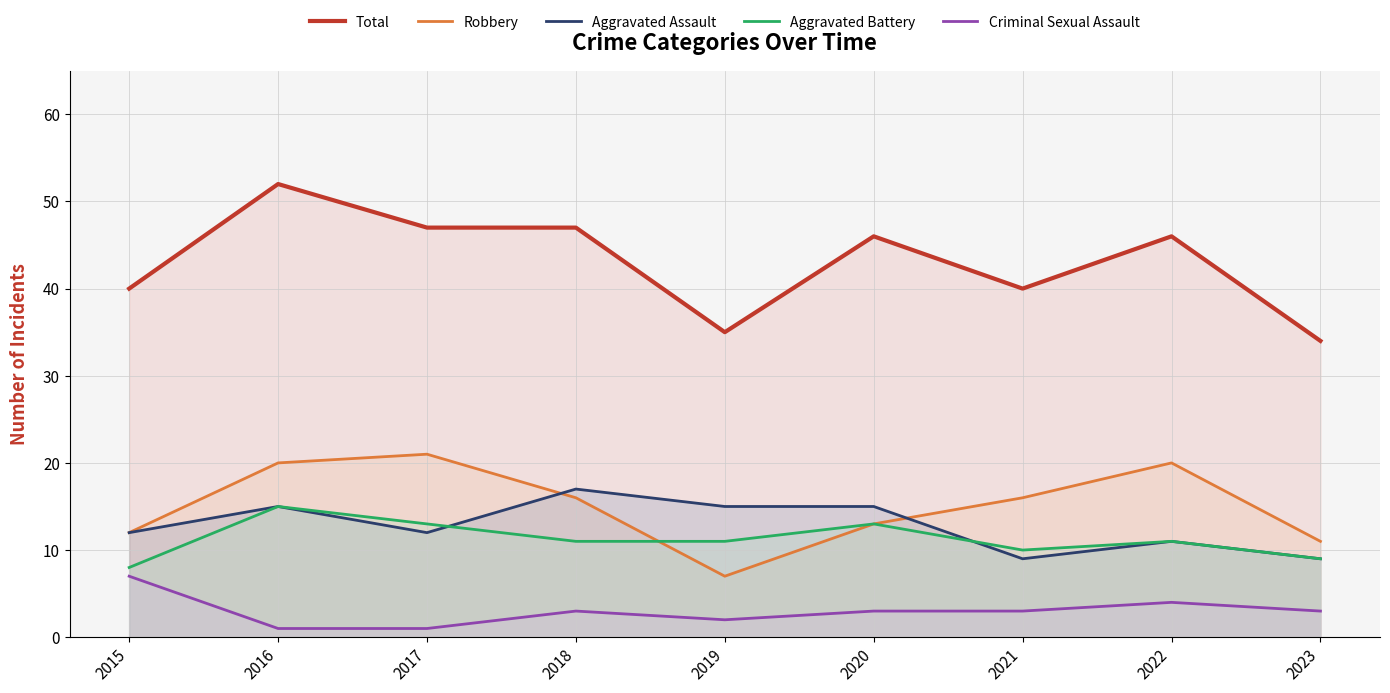

The Total series shows 68 at 2017. True or false?

False